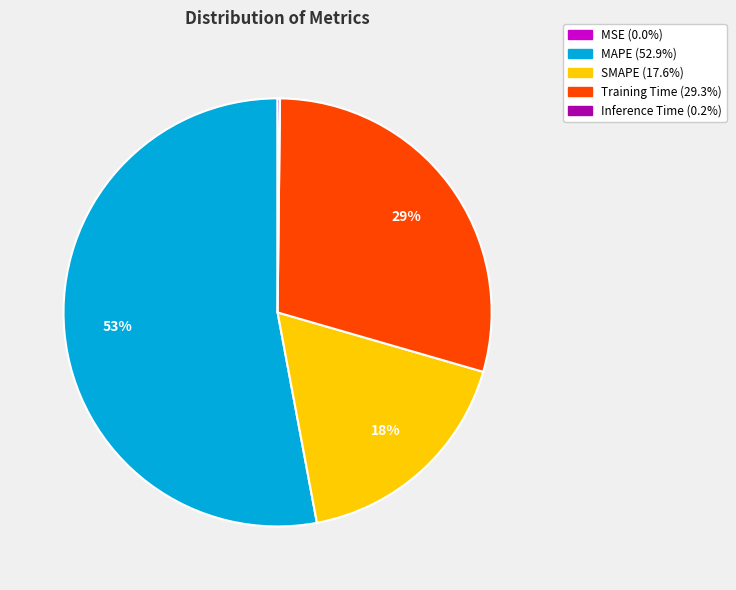

Approximately how many times larger is the value at MAPE compared to Training Time?

1.8